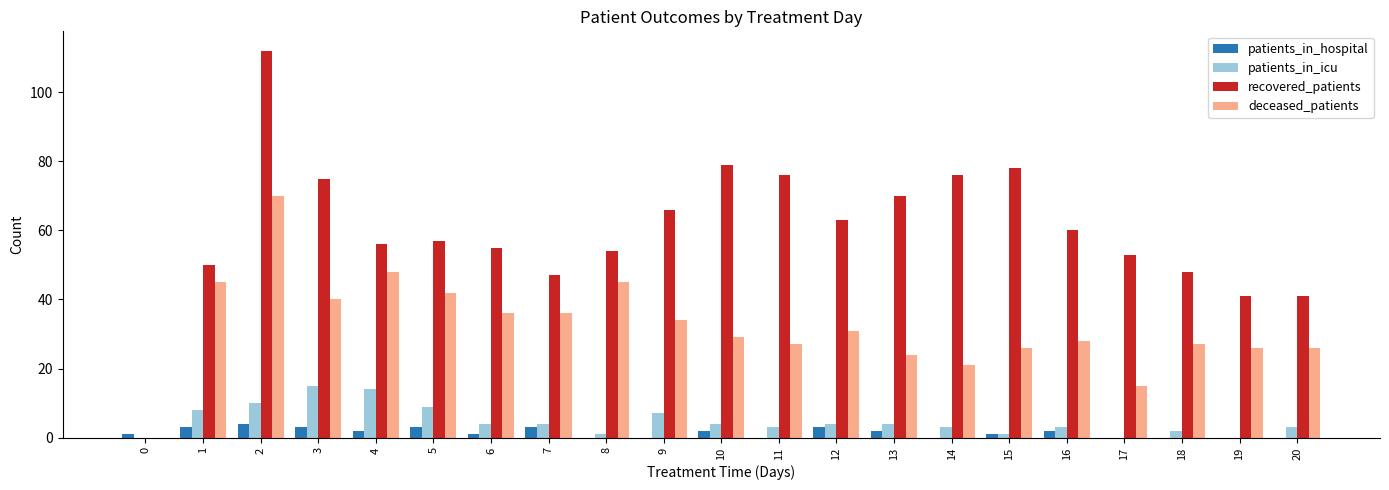

Reading left to right, transcribe all the data shown in this chart.

patients_in_hospital: 0=1	1=3	2=4	3=3	4=2	5=3	6=1	7=3	8=0	9=0	10=2	11=0	12=3	13=2	14=0	15=1	16=2	17=0	18=0	19=0	20=0
patients_in_icu: 0=0	1=8	2=10	3=15	4=14	5=9	6=4	7=4	8=1	9=7	10=4	11=3	12=4	13=4	14=3	15=1	16=3	17=0	18=2	19=0	20=3
recovered_patients: 0=0	1=50	2=112	3=75	4=56	5=57	6=55	7=47	8=54	9=66	10=79	11=76	12=63	13=70	14=76	15=78	16=60	17=53	18=48	19=41	20=41
deceased_patients: 0=0	1=45	2=70	3=40	4=48	5=42	6=36	7=36	8=45	9=34	10=29	11=27	12=31	13=24	14=21	15=26	16=28	17=15	18=27	19=26	20=26